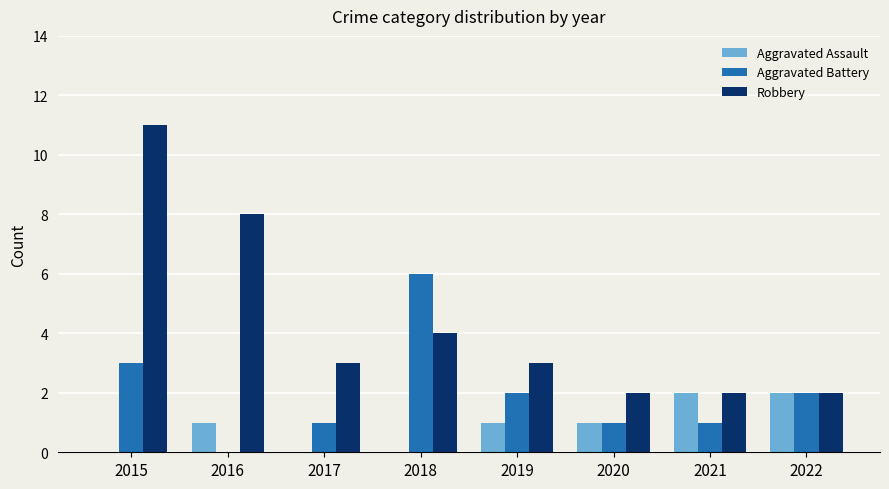

What is the total value across all series at 2015?

14